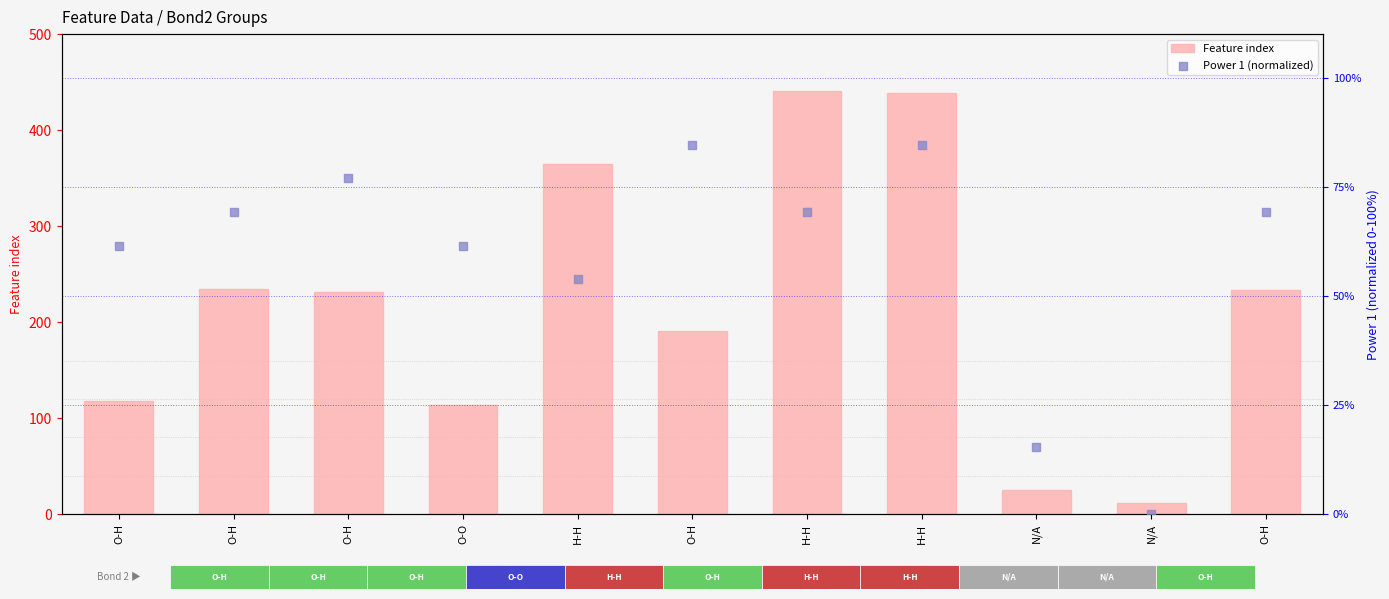

At how many categories does at least one series exceed 298?

3